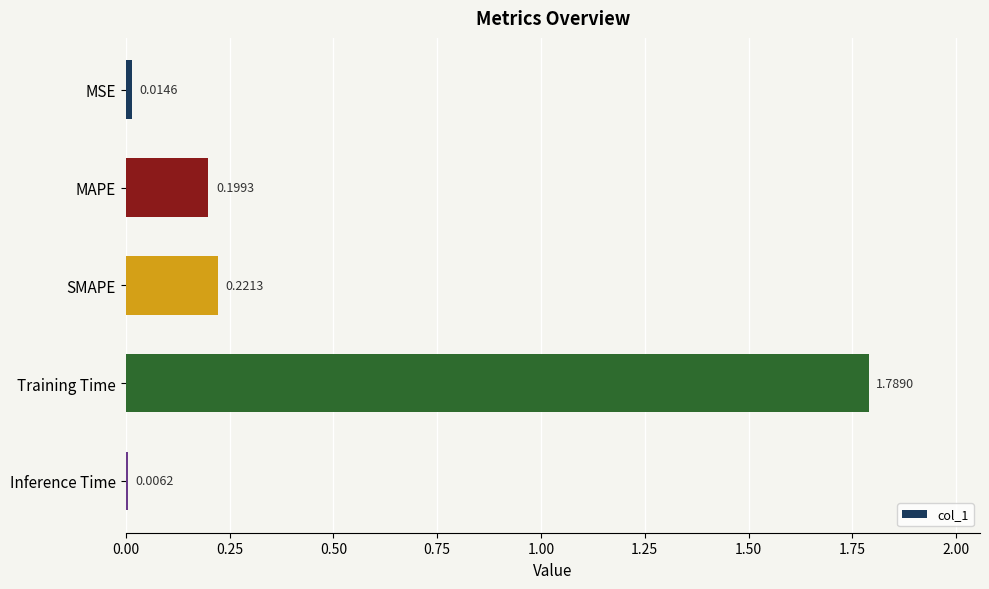

Where is the data nearest to the value 0?

Inference Time